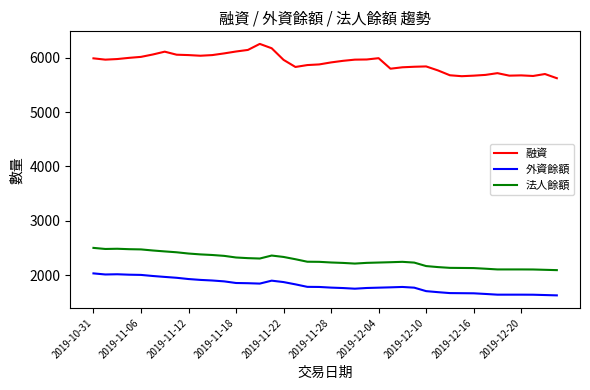

What is the lowest value of the 法人餘額 series?

2090